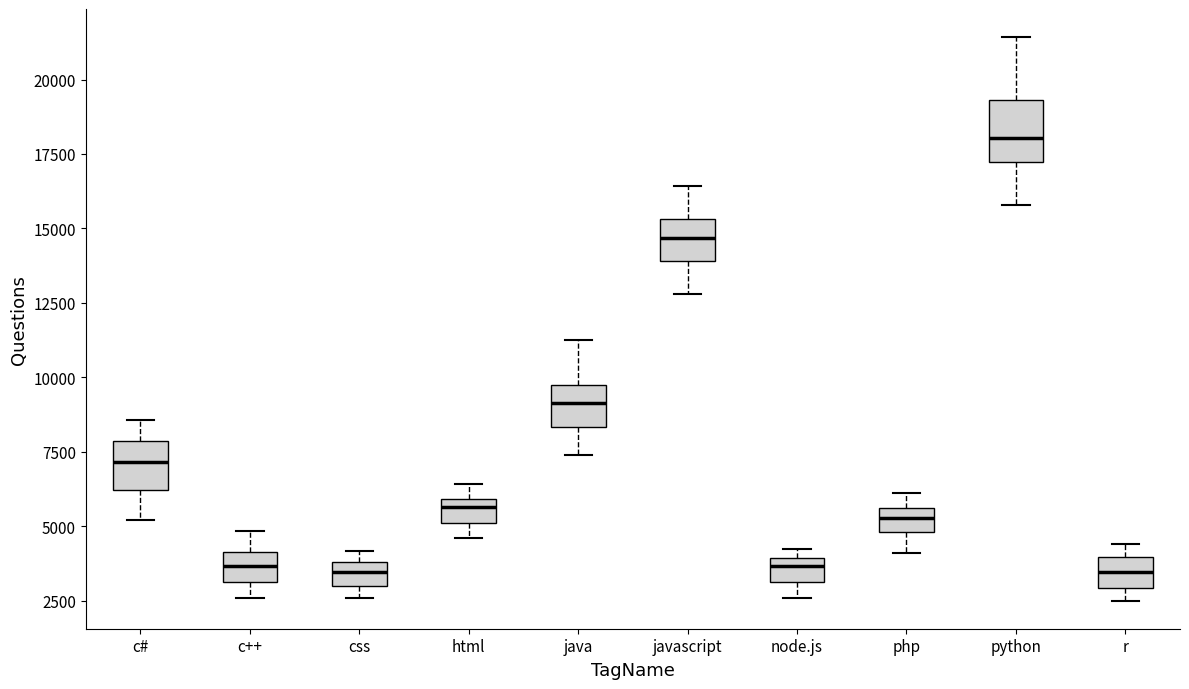

Where is the upper edge of the box for html on the y-axis? The values are not printed on the chart, so give them approximately, as read against the axis.

6000